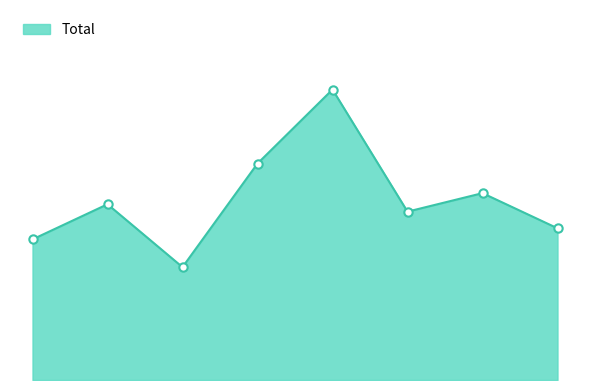

Does the chart have visible grid lines?

No